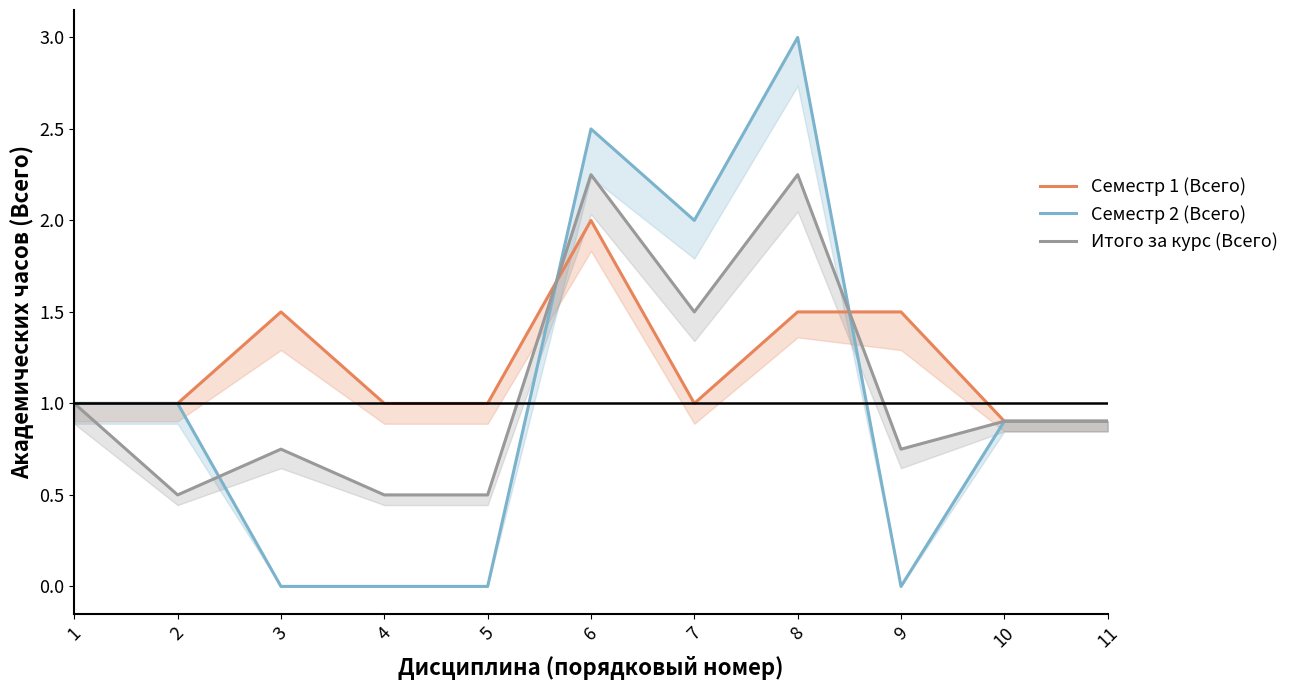

Which series has the widest spread of values?

Семестр 2 (Всего)